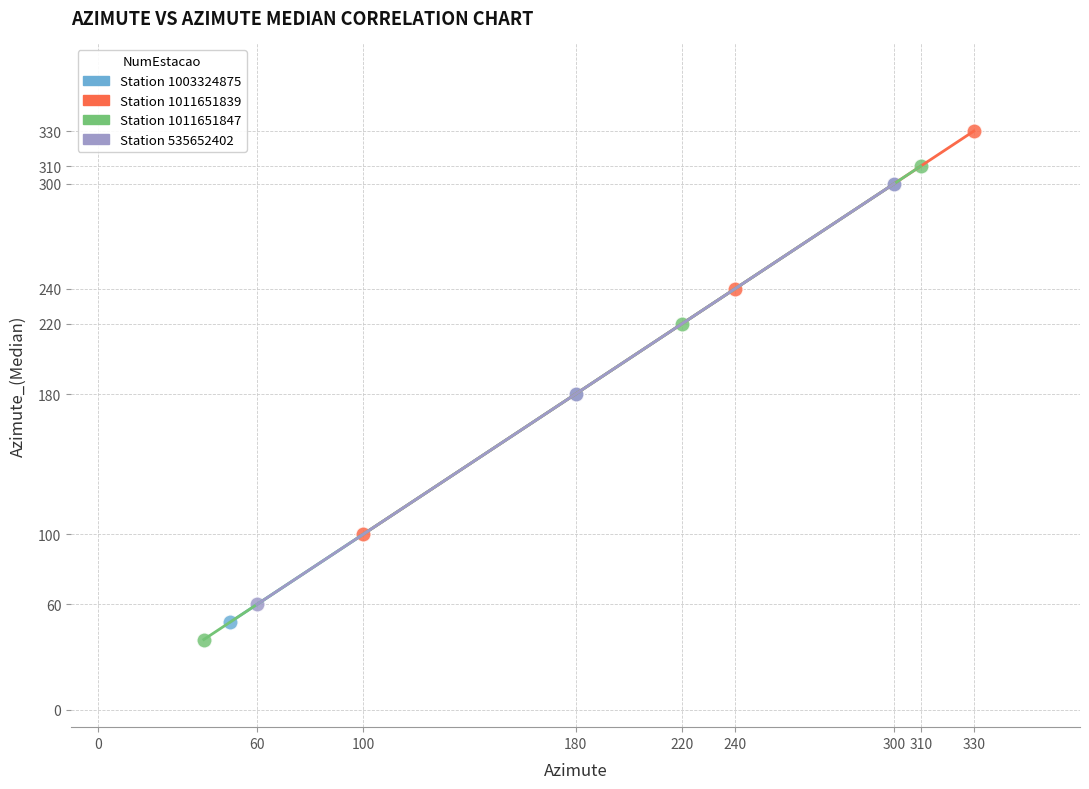

Which series contains the lowest Y value?

Station 1011651847